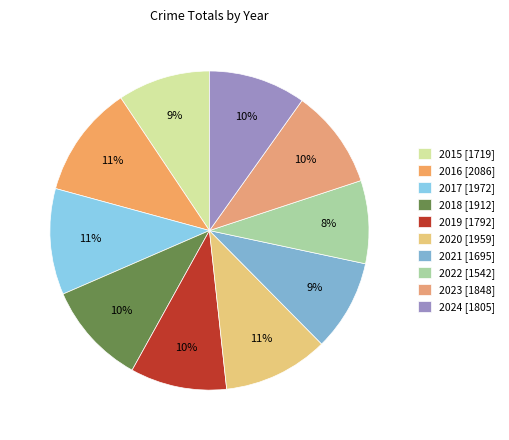

Does 2016 account for over 50% of the chart?

No